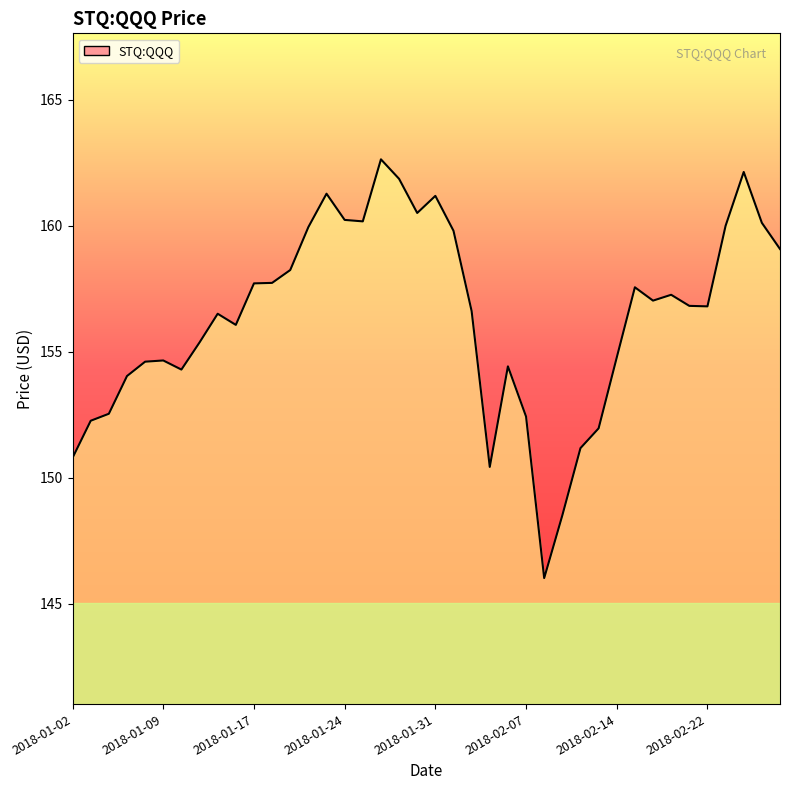

What is the minimum value shown in the chart?

146.0